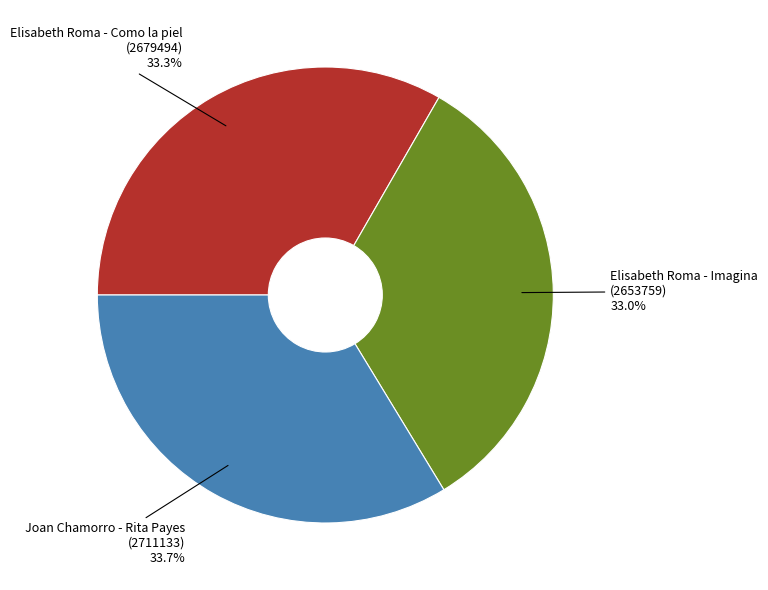

Is there any slice that represents more than half of the pie?

No